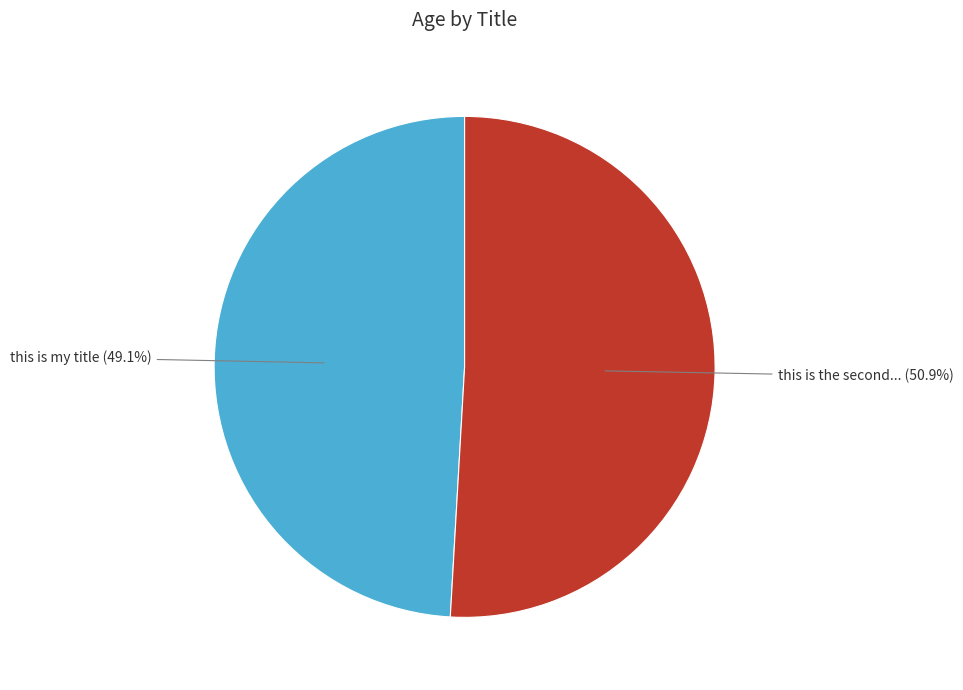

Is there any slice that represents more than half of the pie?

Yes